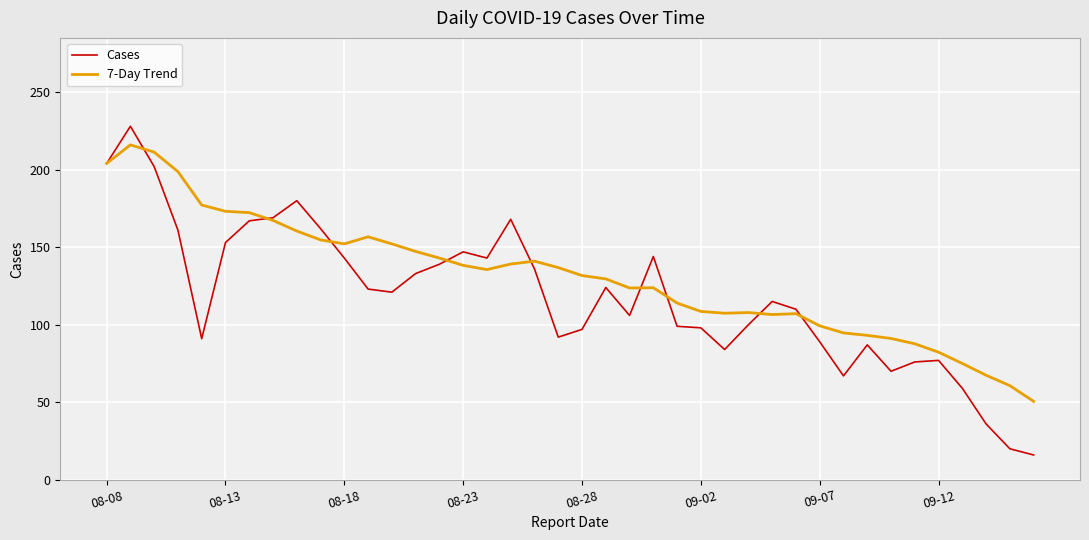

How many lines are shown in the chart?

2